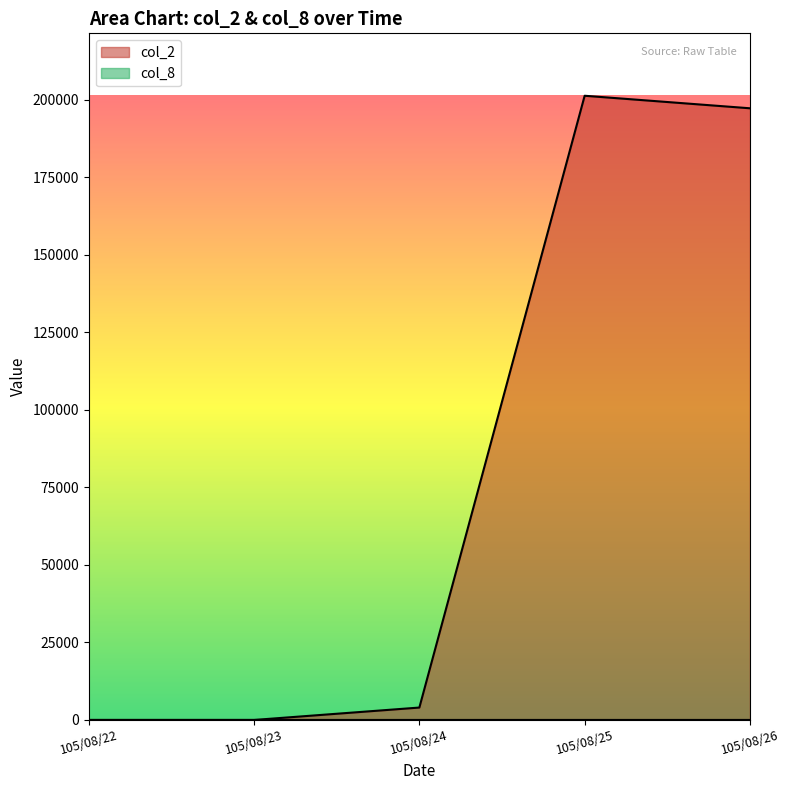

At which category does the chart reach its peak across all series?

105/08/25